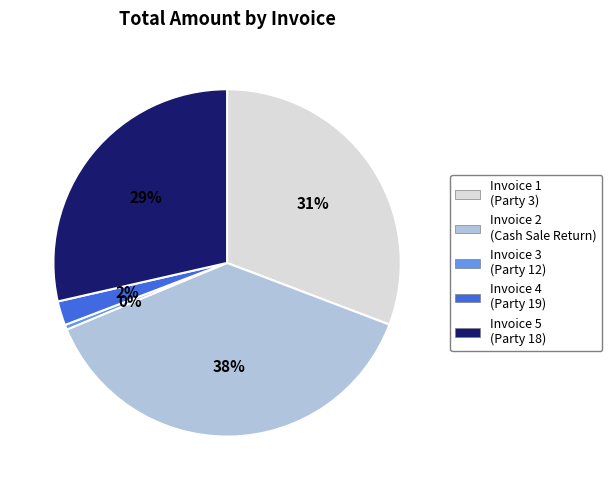

Does Invoice 1 (Party 3) account for over 50% of the chart?

No